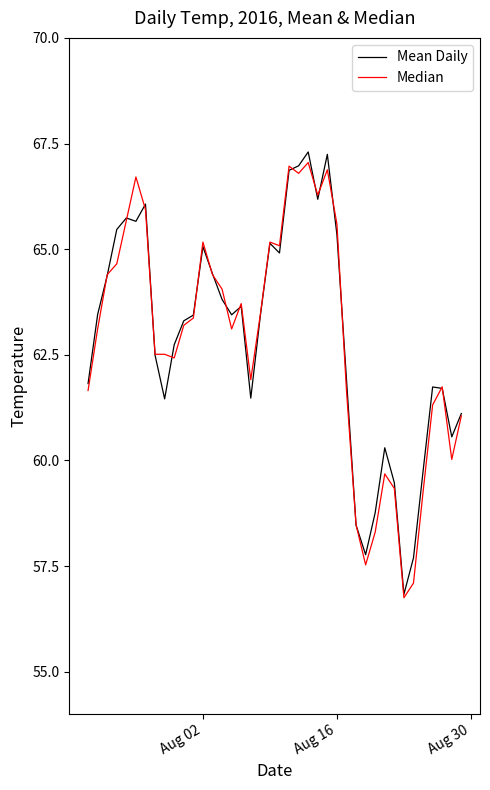

What is the smallest value displayed?

56.8